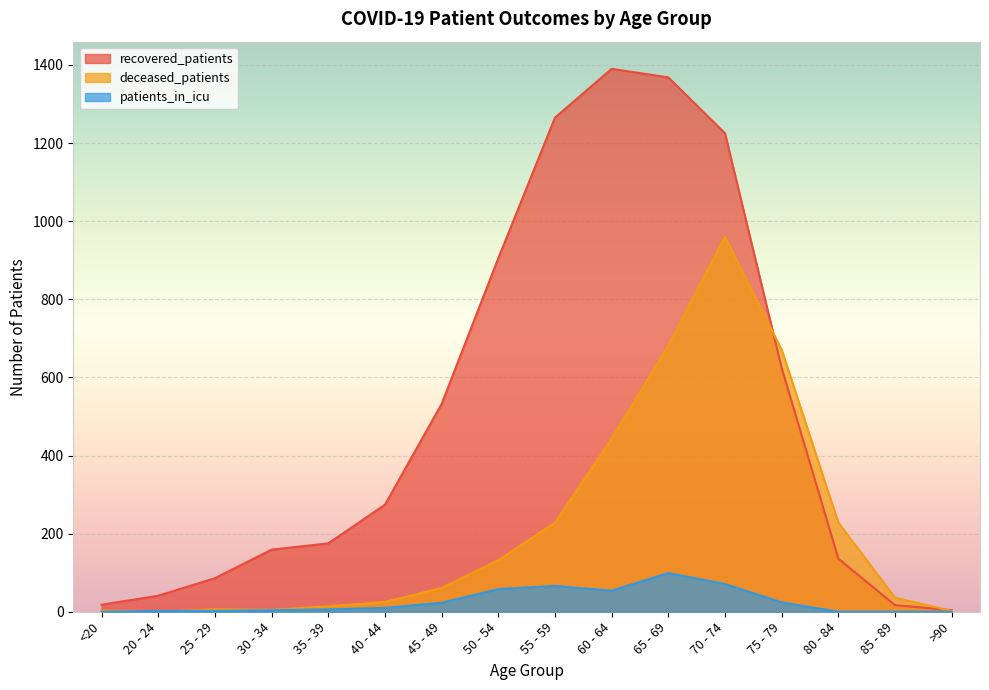

Rank the series by their average value, from highest to lowest.

recovered_patients, deceased_patients, patients_in_icu